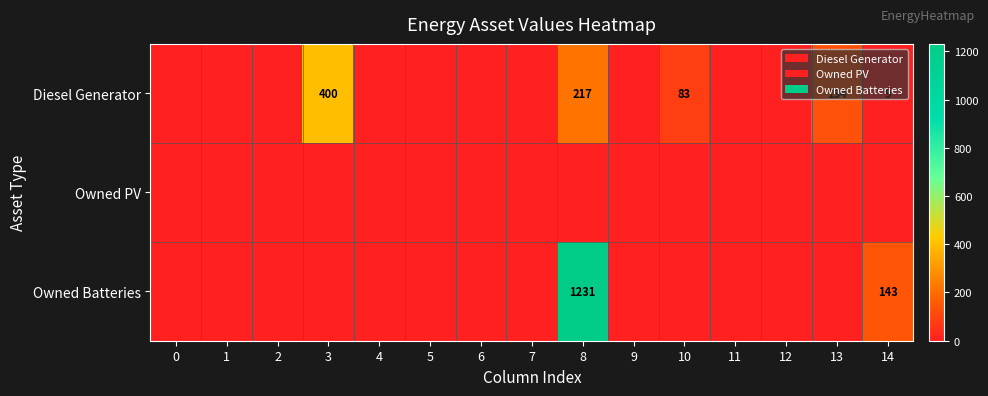

True or false: Diesel Generator has a value of 217 at 8.

True